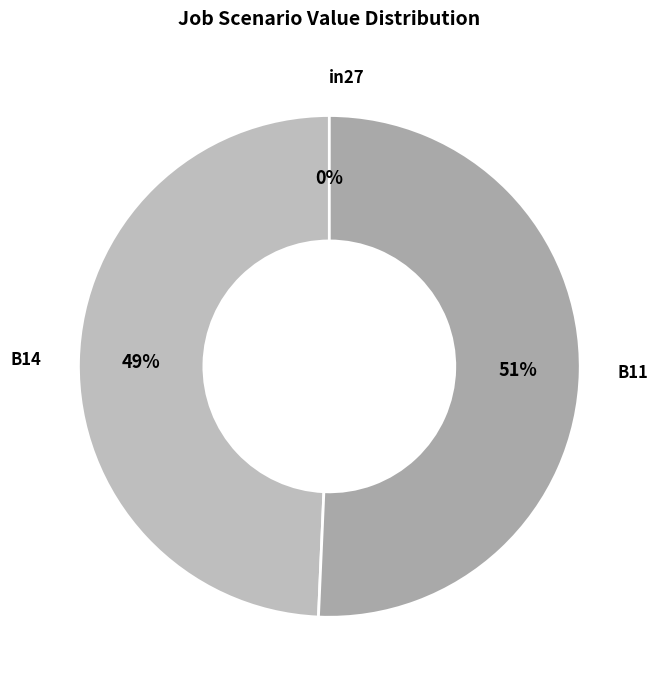

Which slice is the largest?

B11